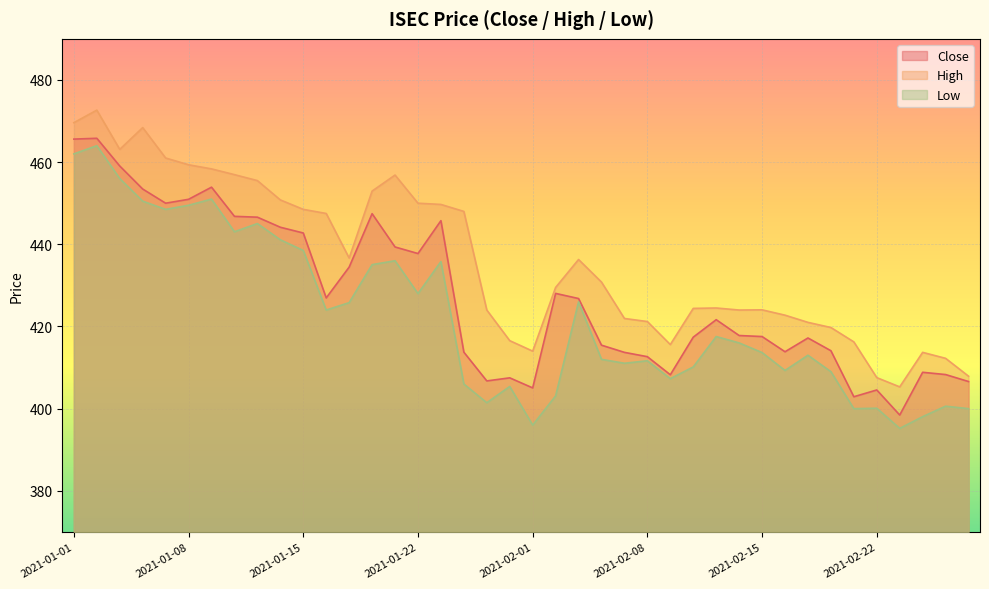

What is the difference between the maximum and second lowest values in the Close series?

62.9